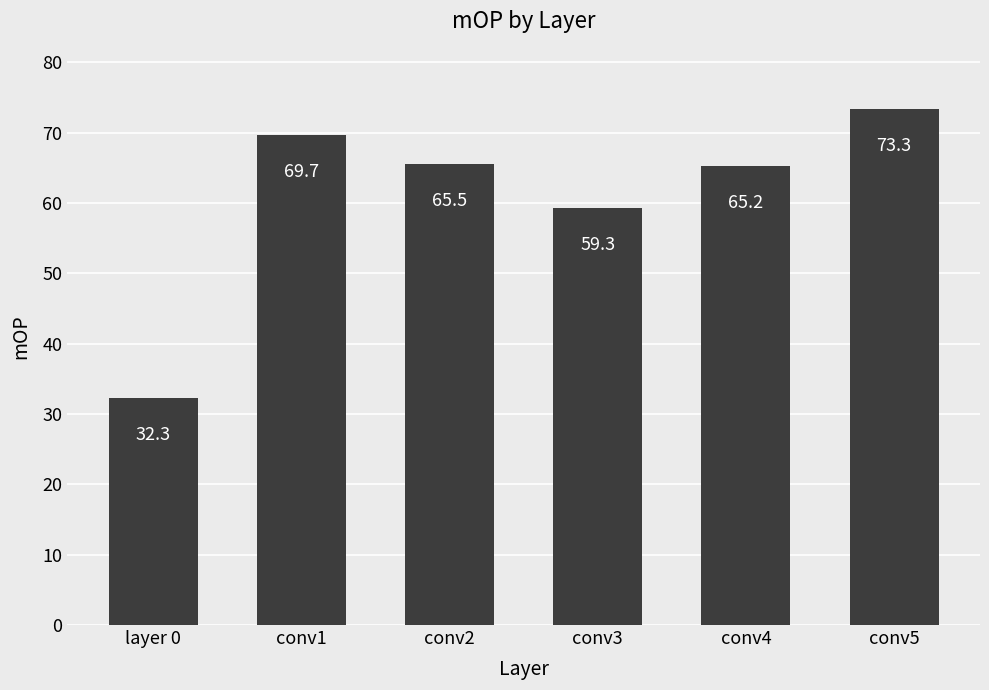

Between layer 0 and conv1, which is larger?

conv1